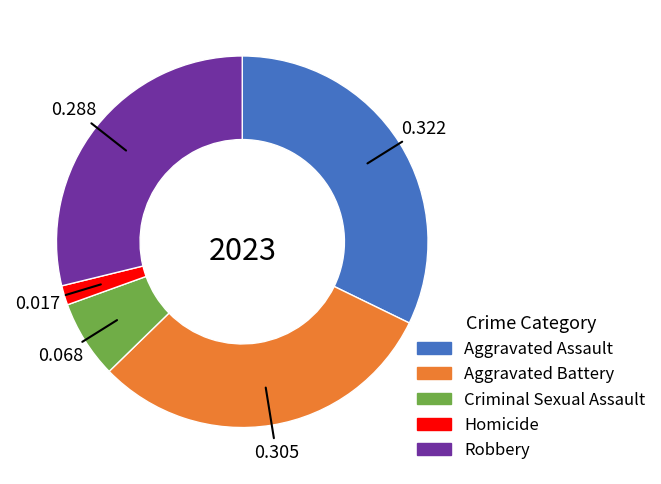

Is there any slice that represents more than half of the pie?

No